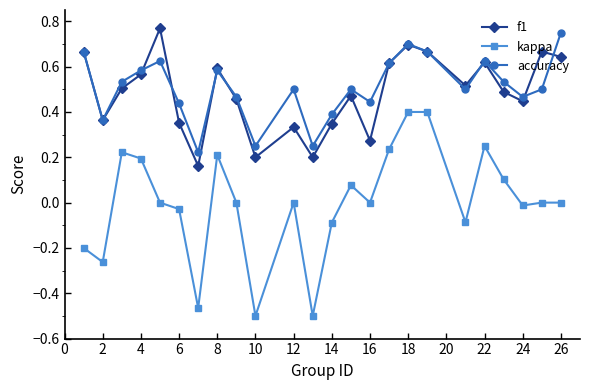

How many interior local peaks does the accuracy series have?

6